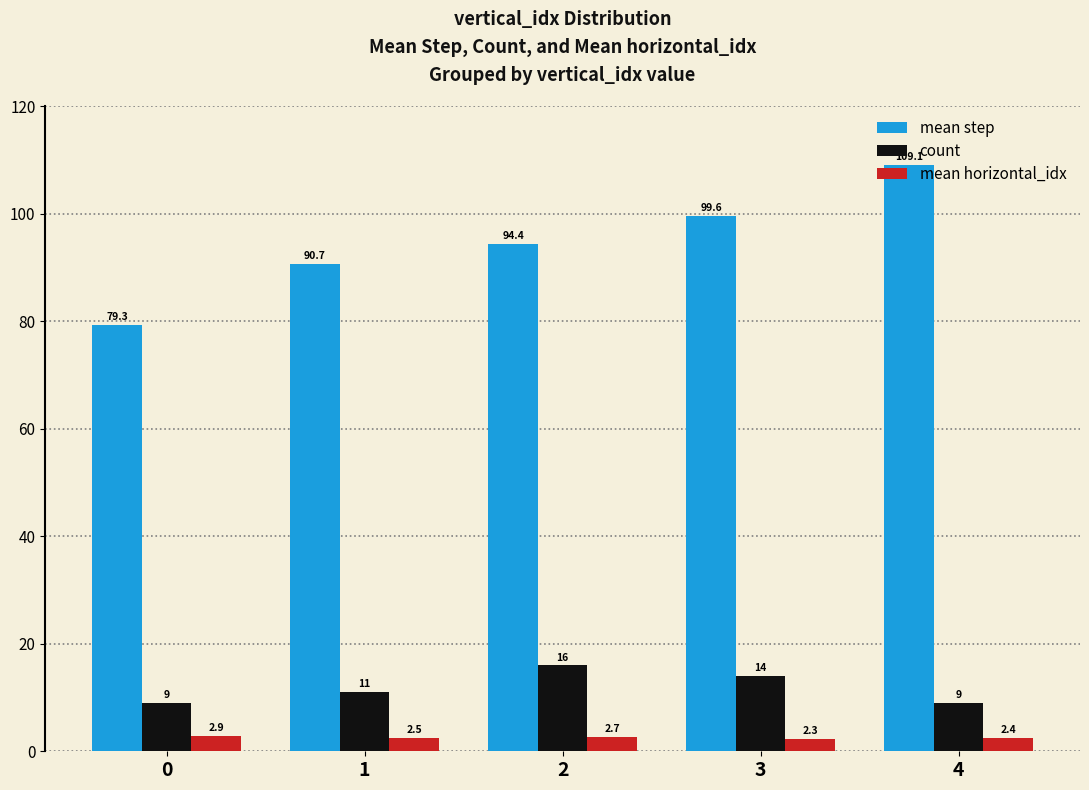

What are all the series names shown in the legend?

mean step, count, mean horizontal_idx